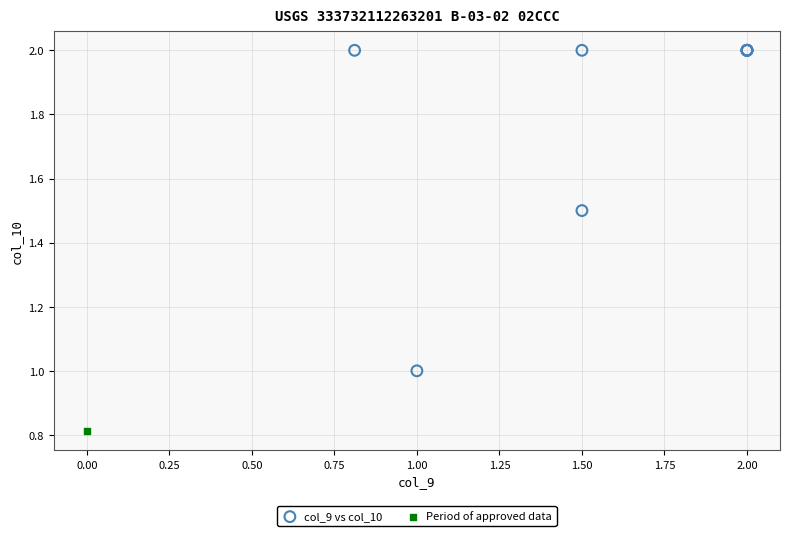

What are all the series names shown in the legend?

col_9 vs col_10, Period of approved data